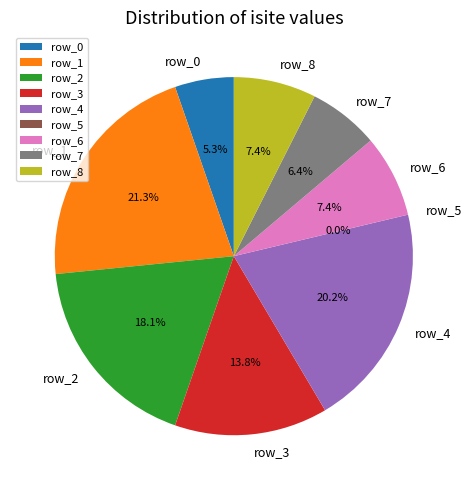

To the nearest percent, what is the combined percentage of row_6 and row_4?

28%